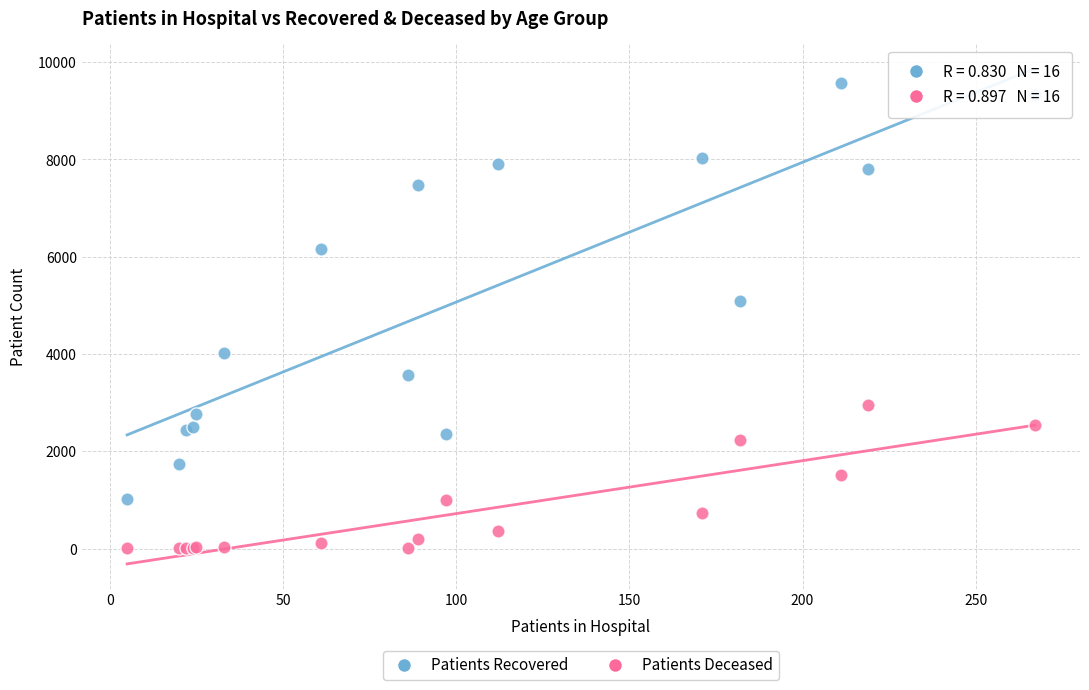

What is the X range (max minus min) for the scatter plot?

262